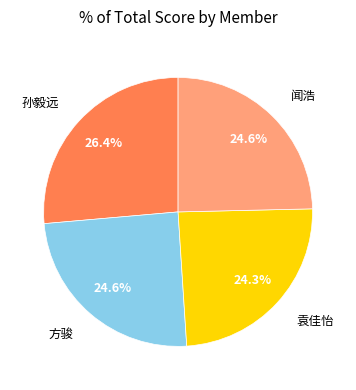

Does any single category account for the majority?

No